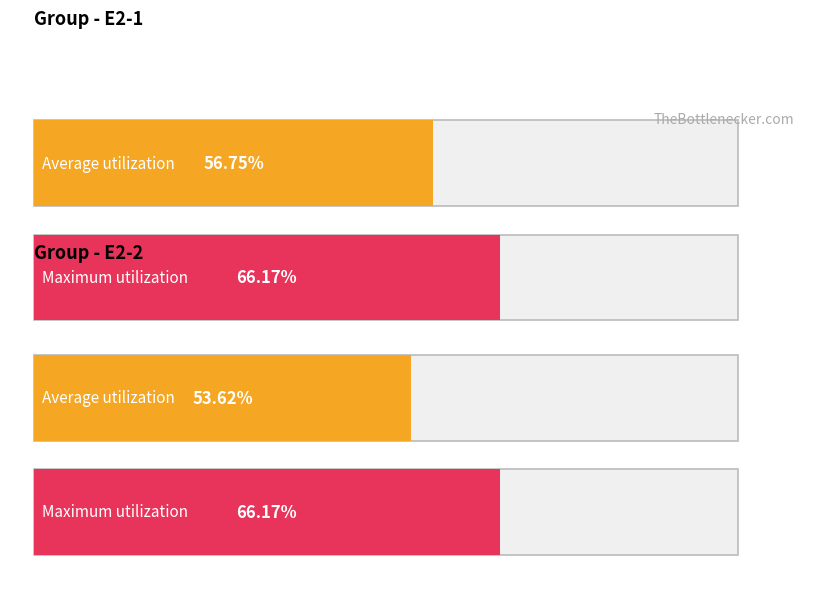

Where does the Average utilization series first go above 56?

E2-1